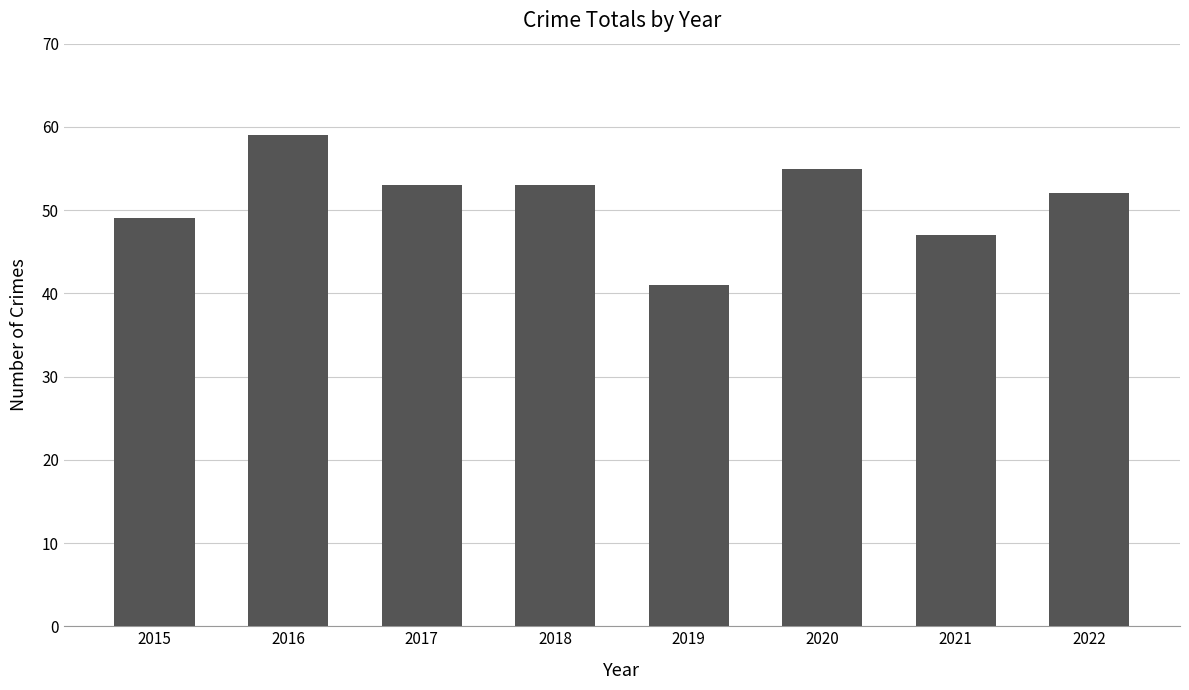

What is the value of the 7th bar from the left?

47